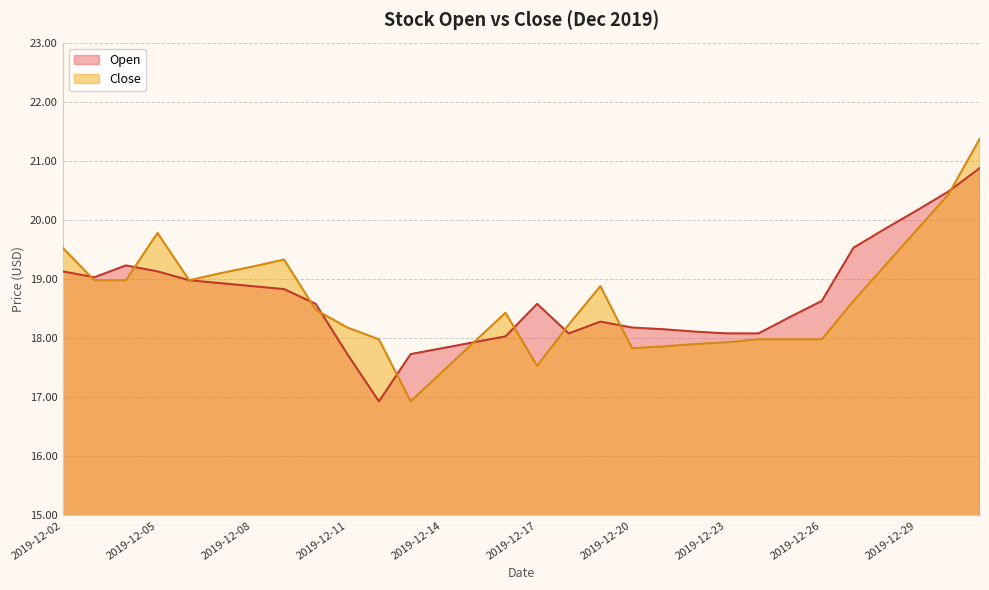

After their last crossing, which series has the higher values: Close or Open?

Close